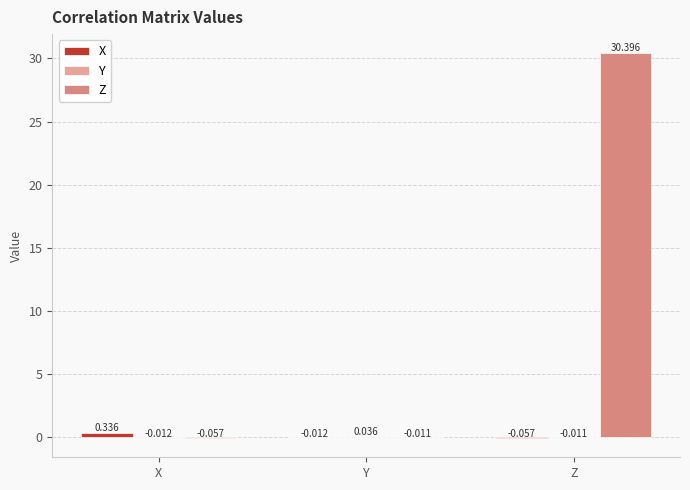

At which label does Z first exceed 0?

Z